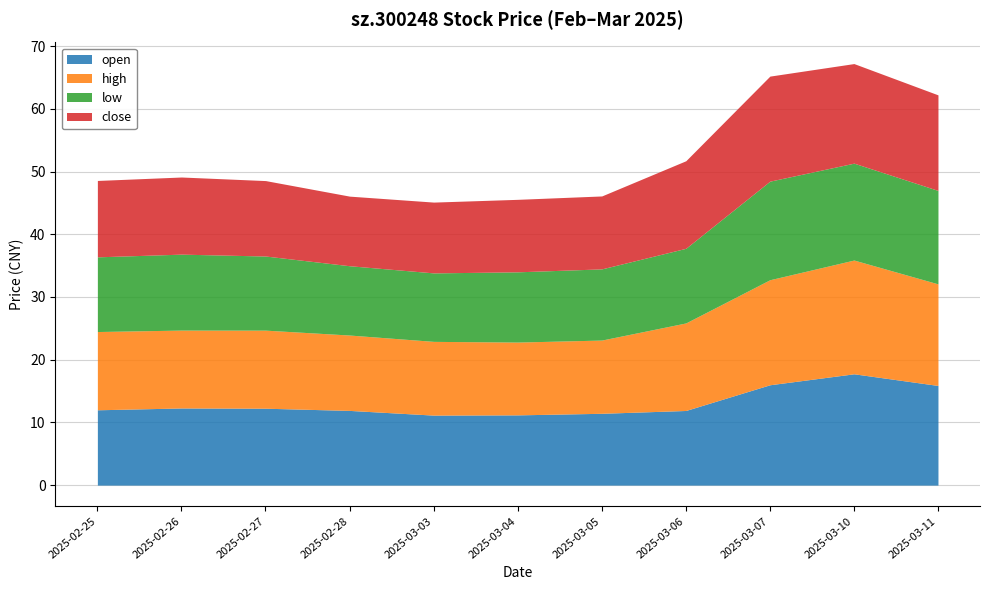

What is the greatest value displayed?

18.1